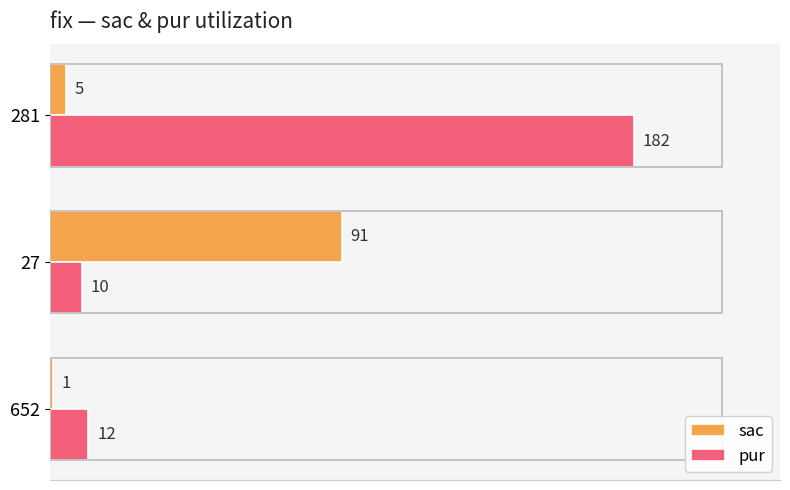

Is it true that sac equals 5 at 281?

True